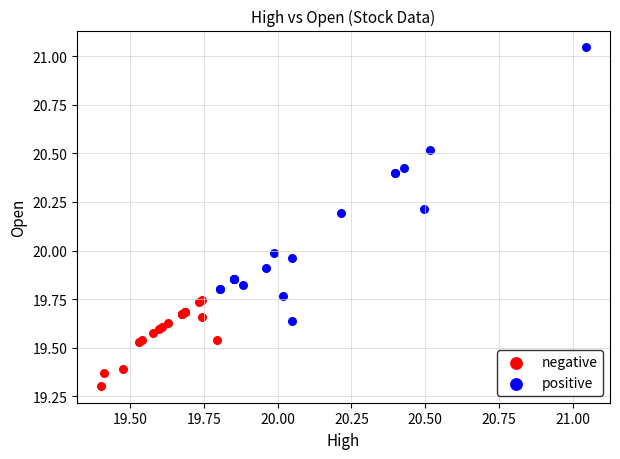

Which series reaches the minimum Y coordinate?

negative